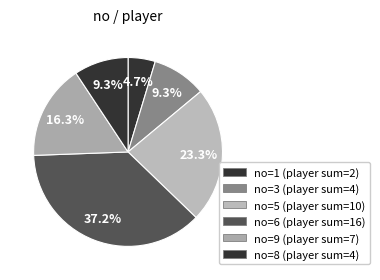

How many slices are in this pie chart?

6